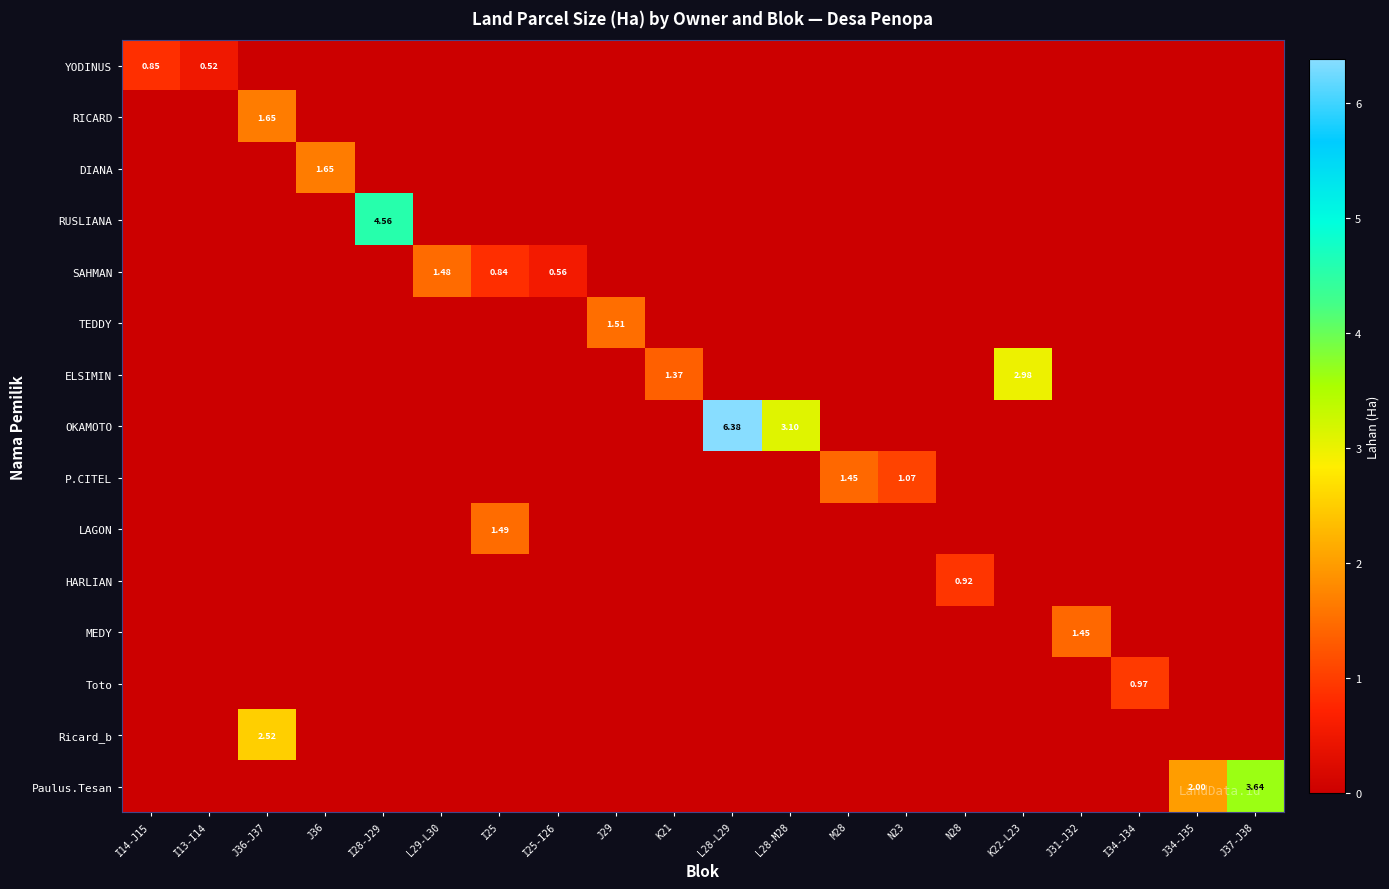

List the labels in order of DIANA value, largest first.

J36, I14-J15, I13-I14, J36-J37, I28-J29, L29-L30, I25, I25-I26, J29, K21, L28-L29, L28-M28, M28, N23, N28, K22-L23, J31-J32, I34-J34, J34-J35, J37-J38